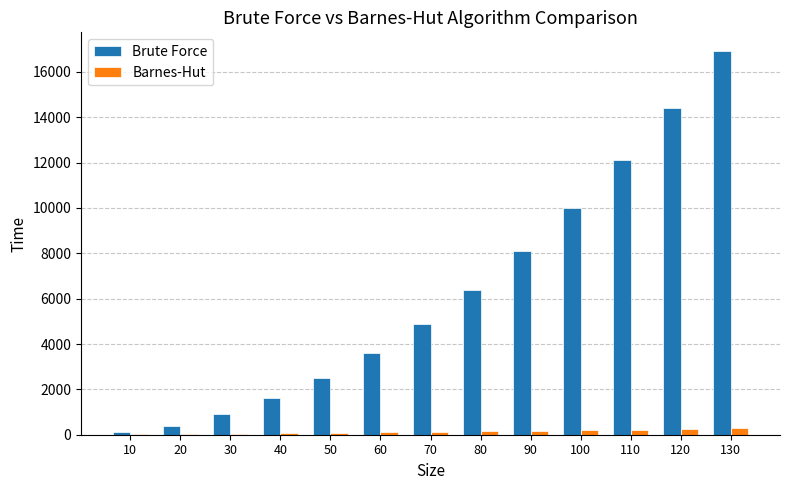

How many values in the Barnes-Hut series exceed 129?

7